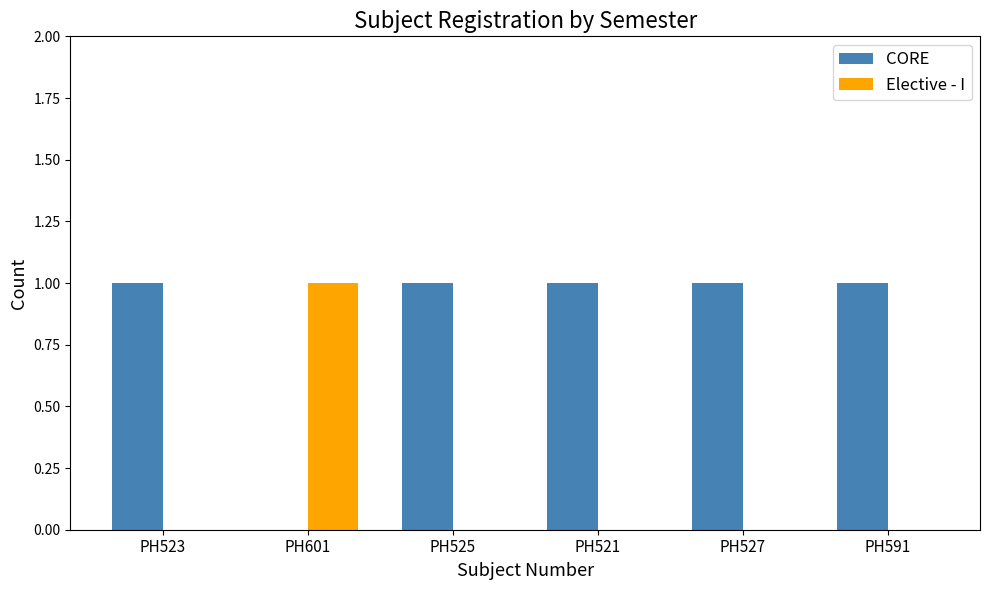

The value of Elective - I at PH523 is 0. True or false?

True